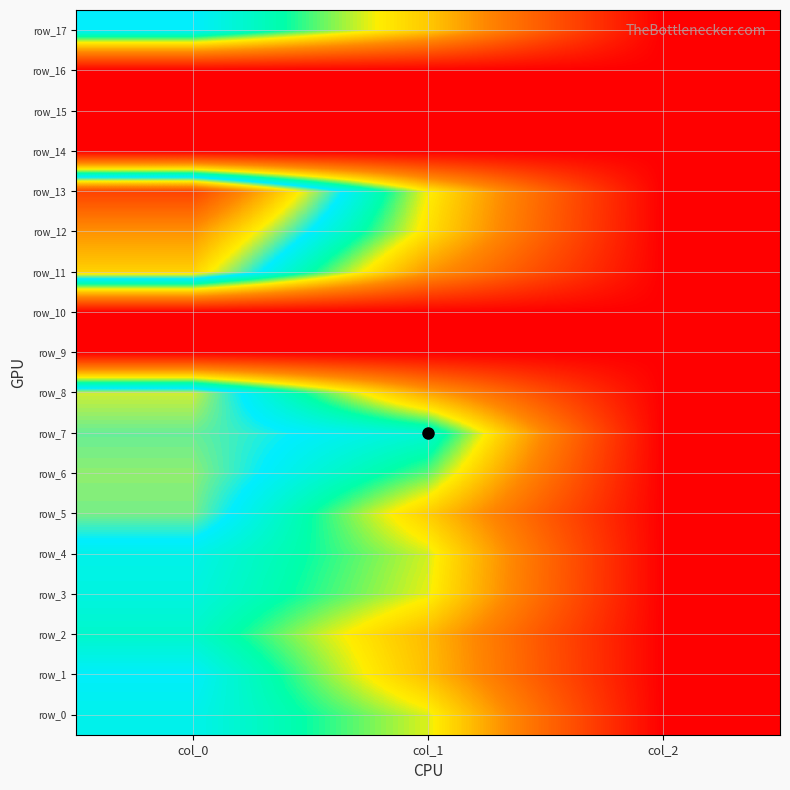

The value of row_4 at col_2 is 0.9. True or false?

False